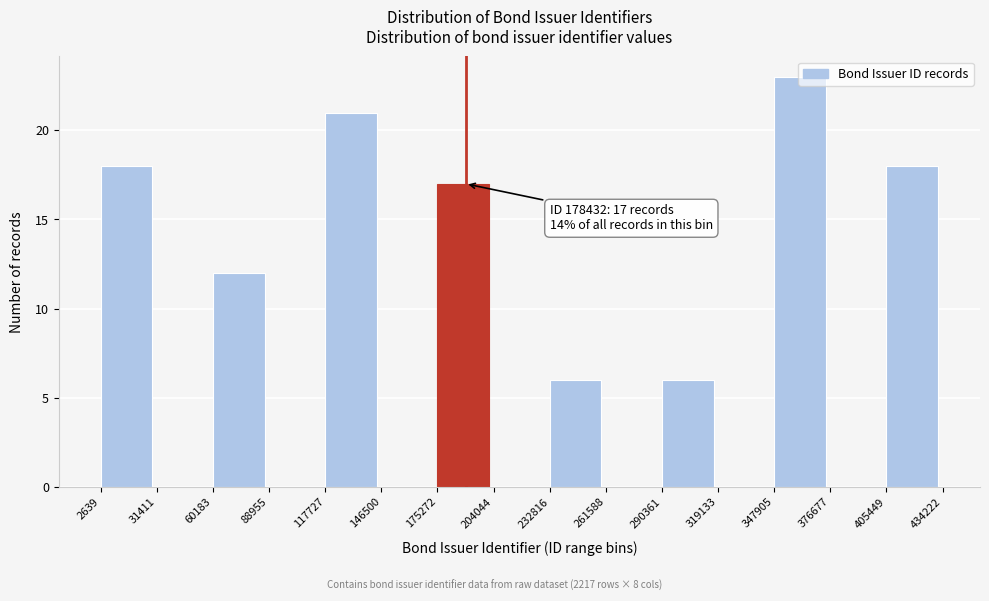

Over which range of the x-axis is the bar tallest?

347905 to 376677